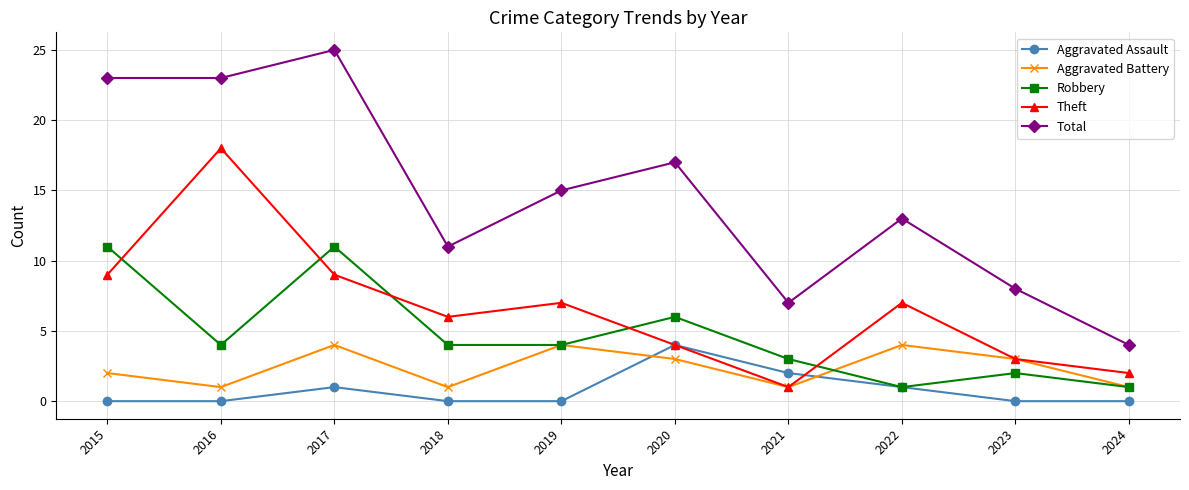

At which category does Aggravated Battery reach its first local valley?

2016